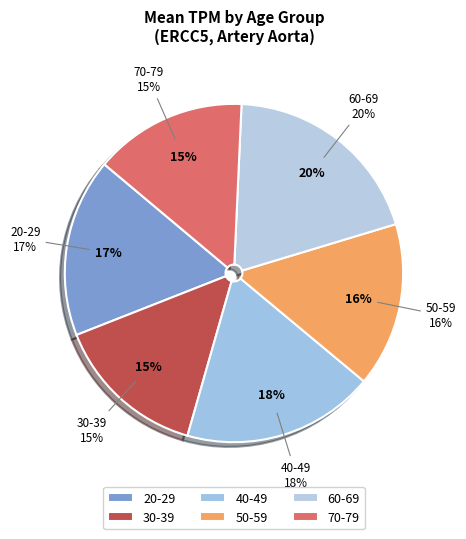

Count the number of slices in the pie.

6